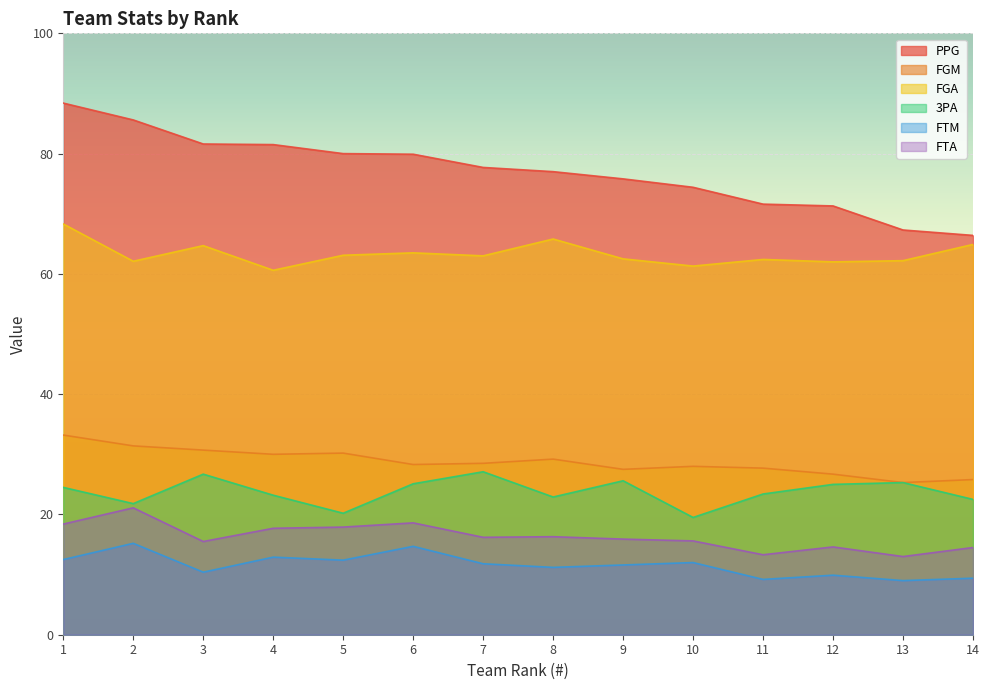

Between 3 and 10, which series saw the biggest shift?

3PA